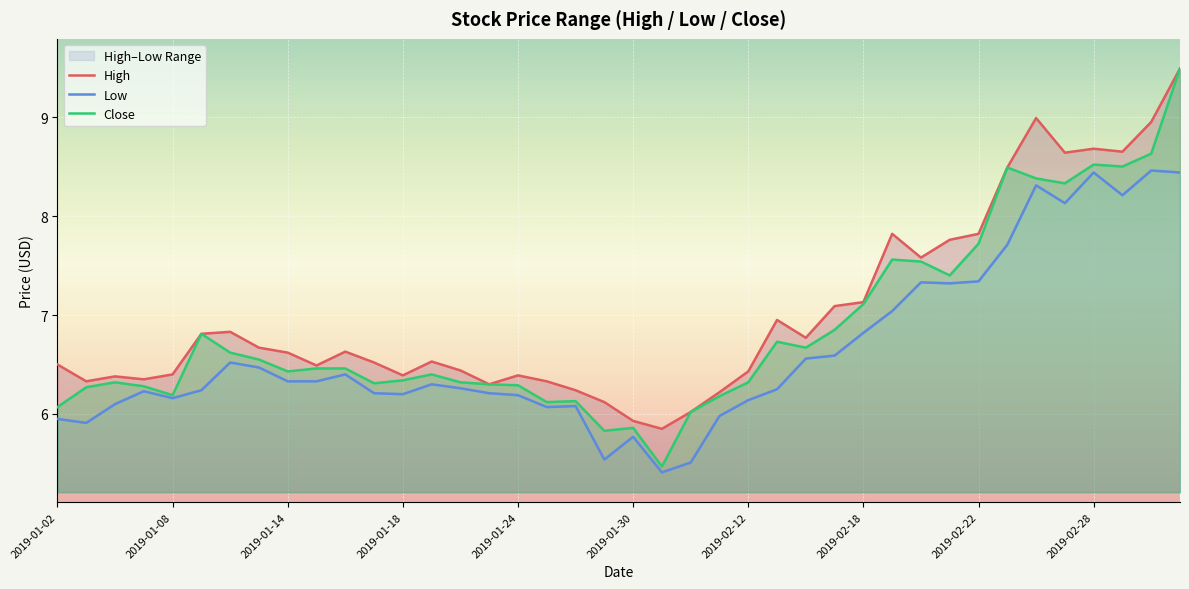

What position from the left is 2019-02-26?

35